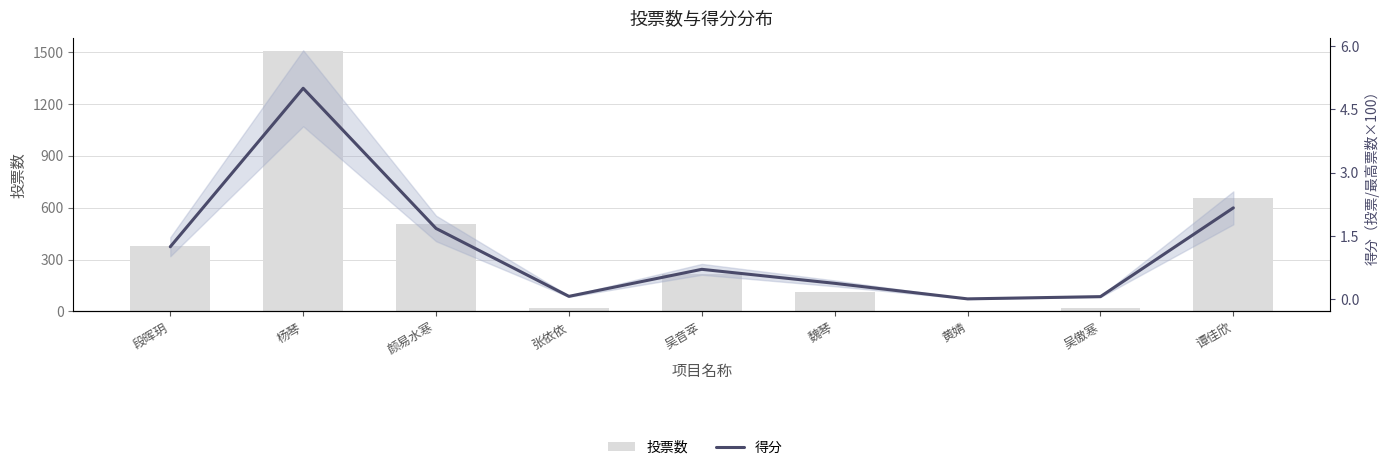

How many categories are shown in the chart?

9